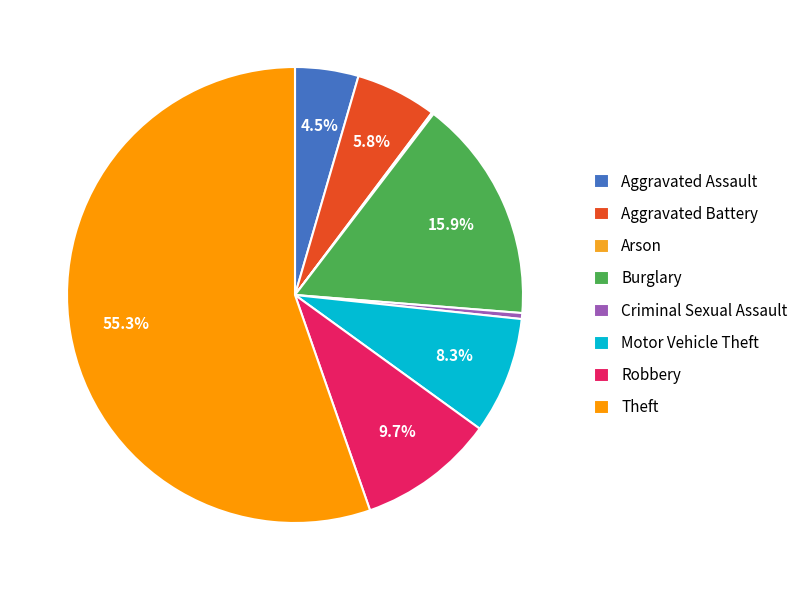

What is the largest slice in the pie chart?

Theft